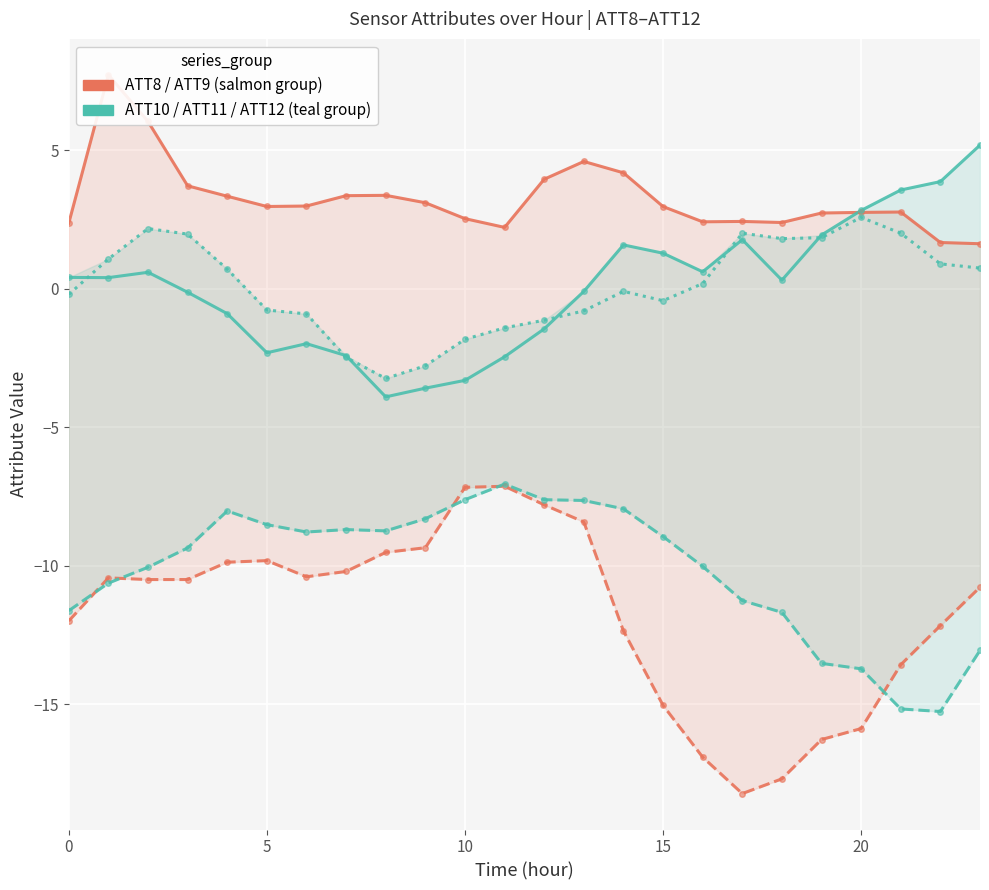

What are all the series names shown in the legend?

ATT8, ATT9, ATT10, ATT11, ATT12